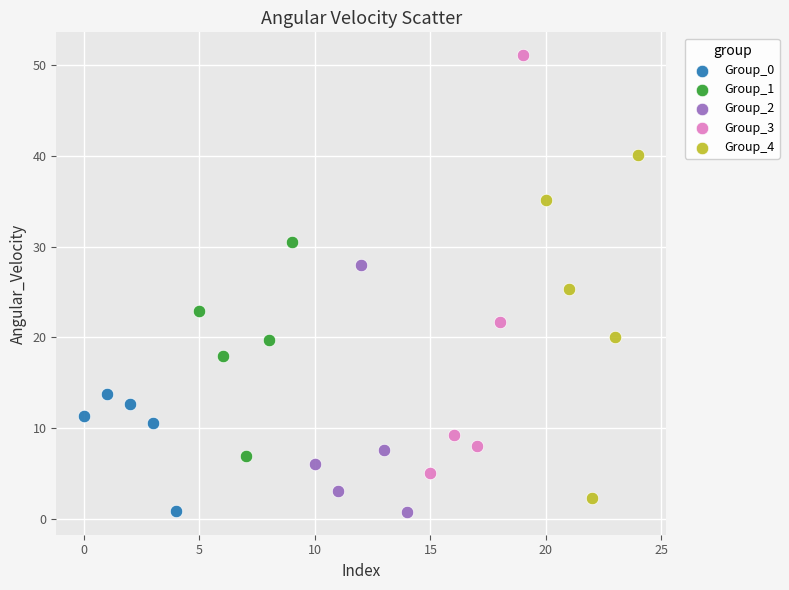

Which series has the widest spread of Y values?

Group_3